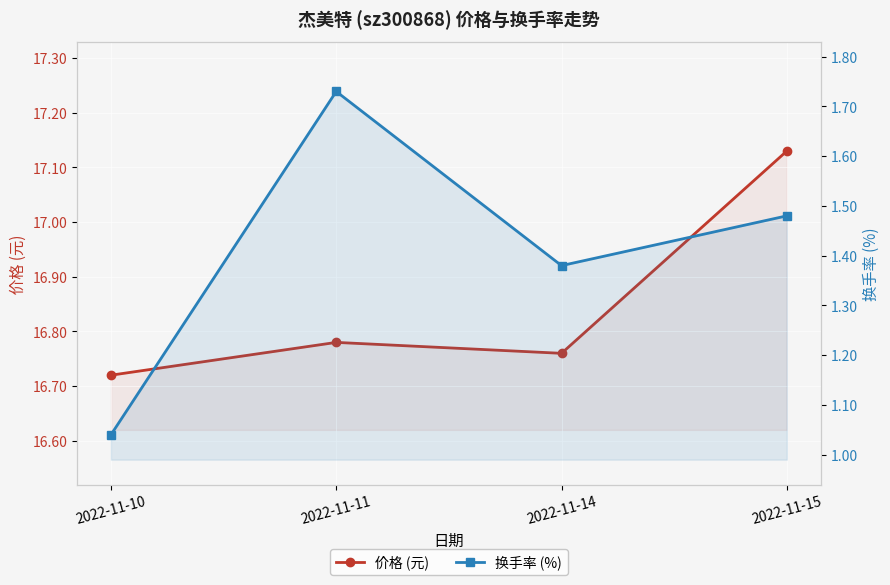

True or false: 换手率 (%) has more than 0 interior local peaks.

True